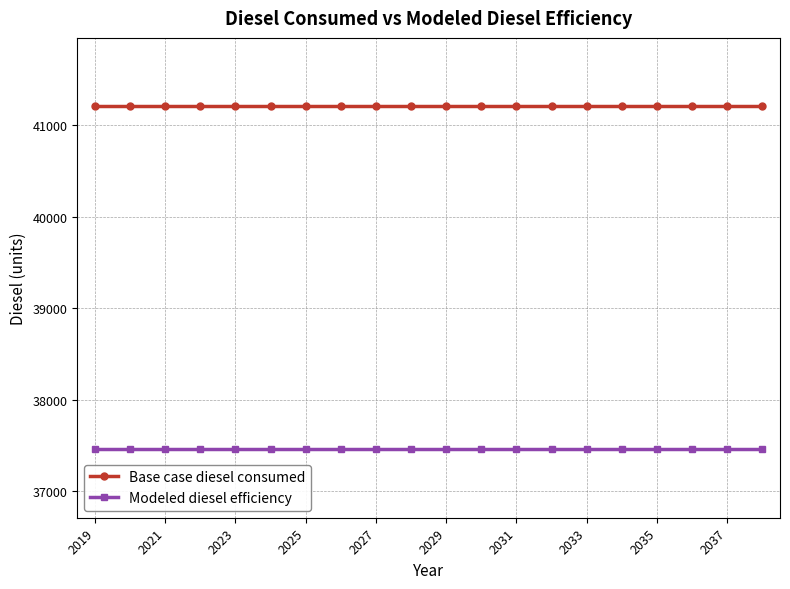

Count the number of categories in the chart.

20